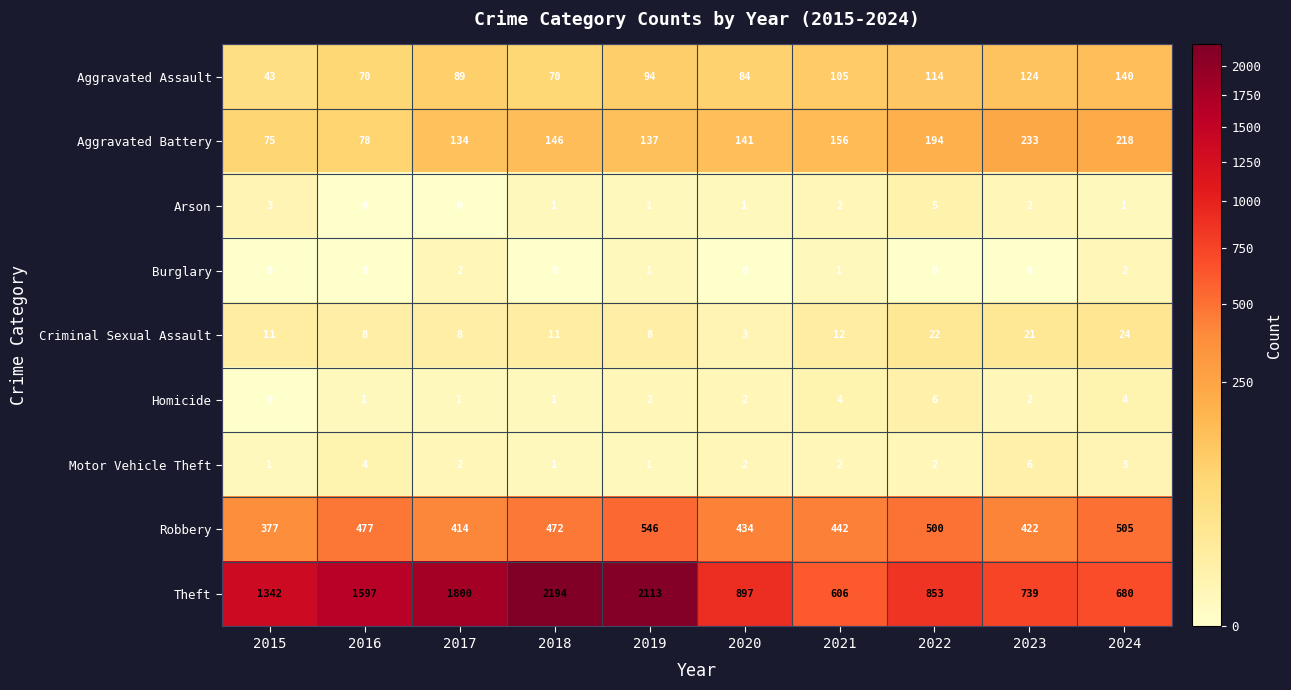

What is the difference between the maximum and minimum values in the Homicide series?

6